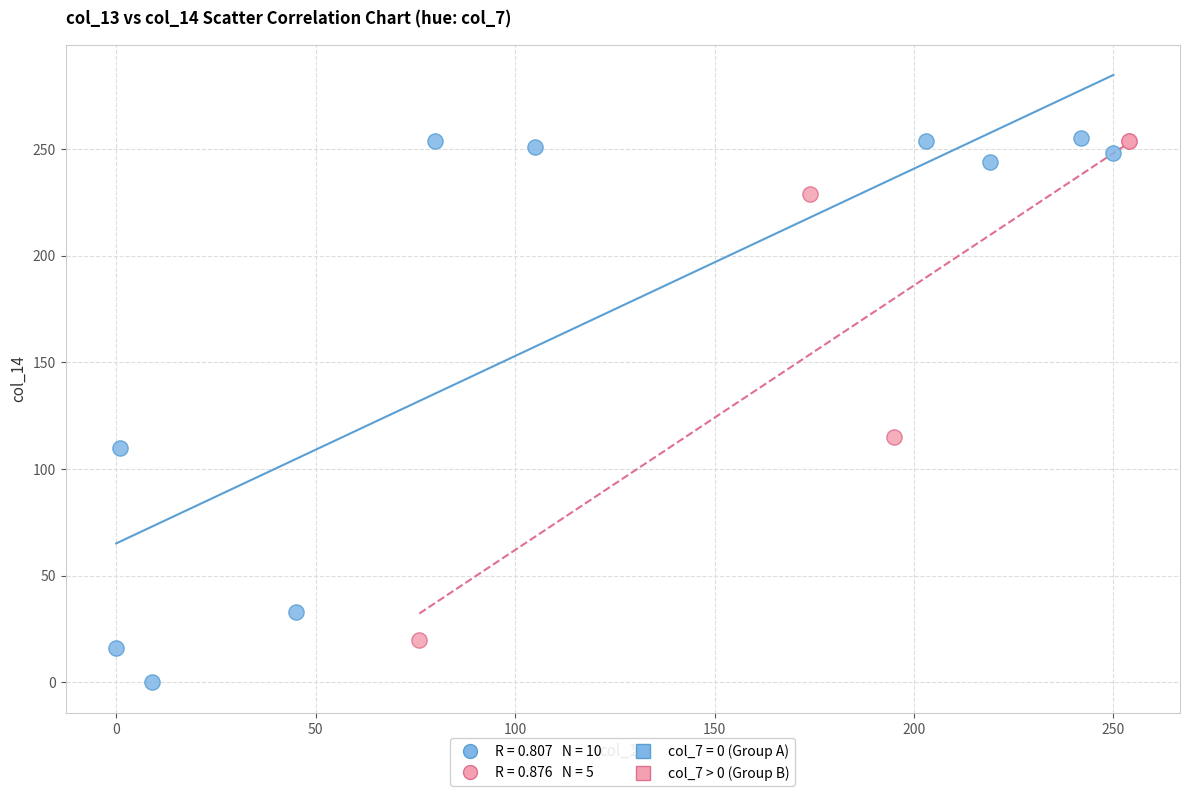

Which series reaches the minimum Y coordinate?

col_7 = 0 (Group A)